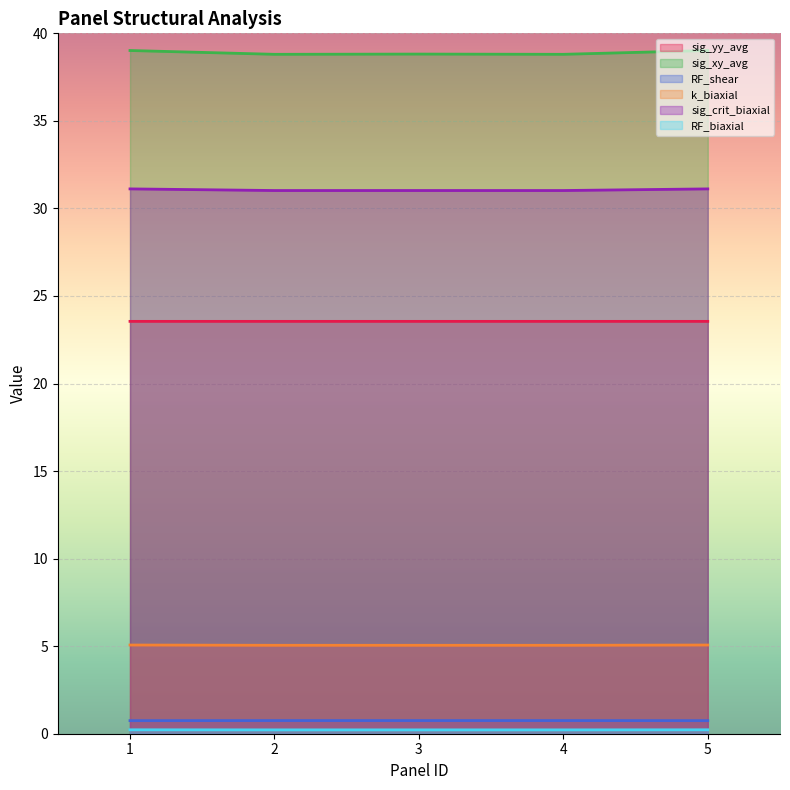

Does the chart display data point markers on the line(s)?

No